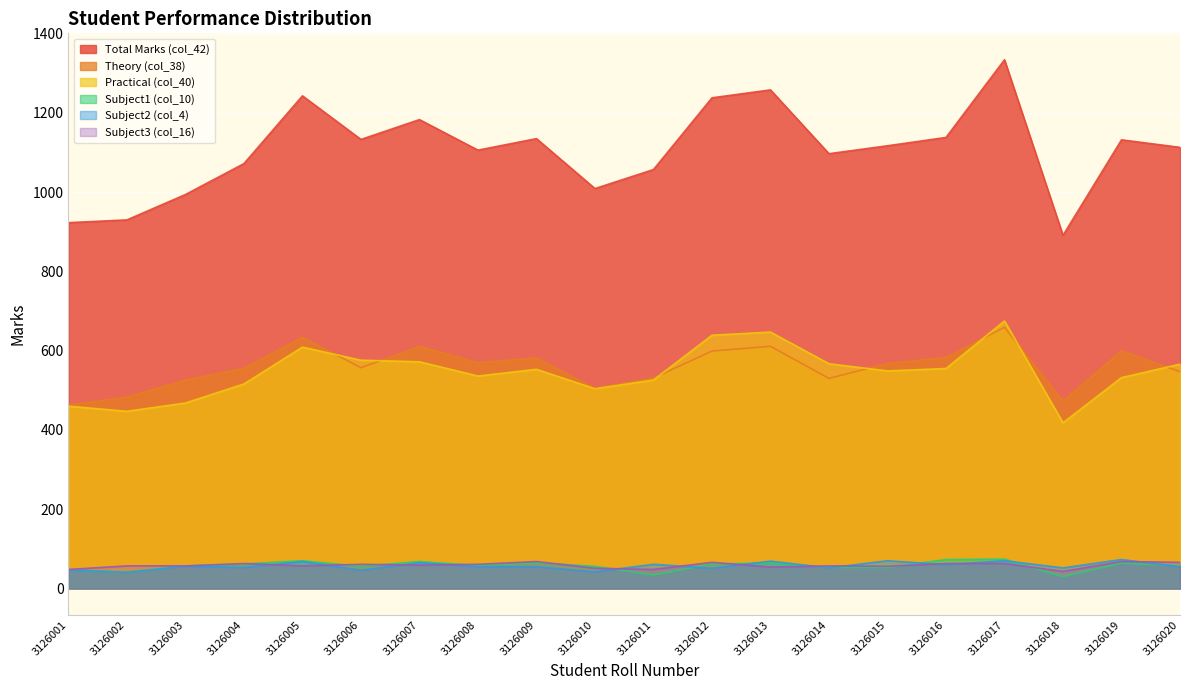

Rank the series by their maximum value, from lowest to highest.

Subject3 (col_16), Subject2 (col_4), Subject1 (col_10), Theory (col_38), Practical (col_40), Total Marks (col_42)